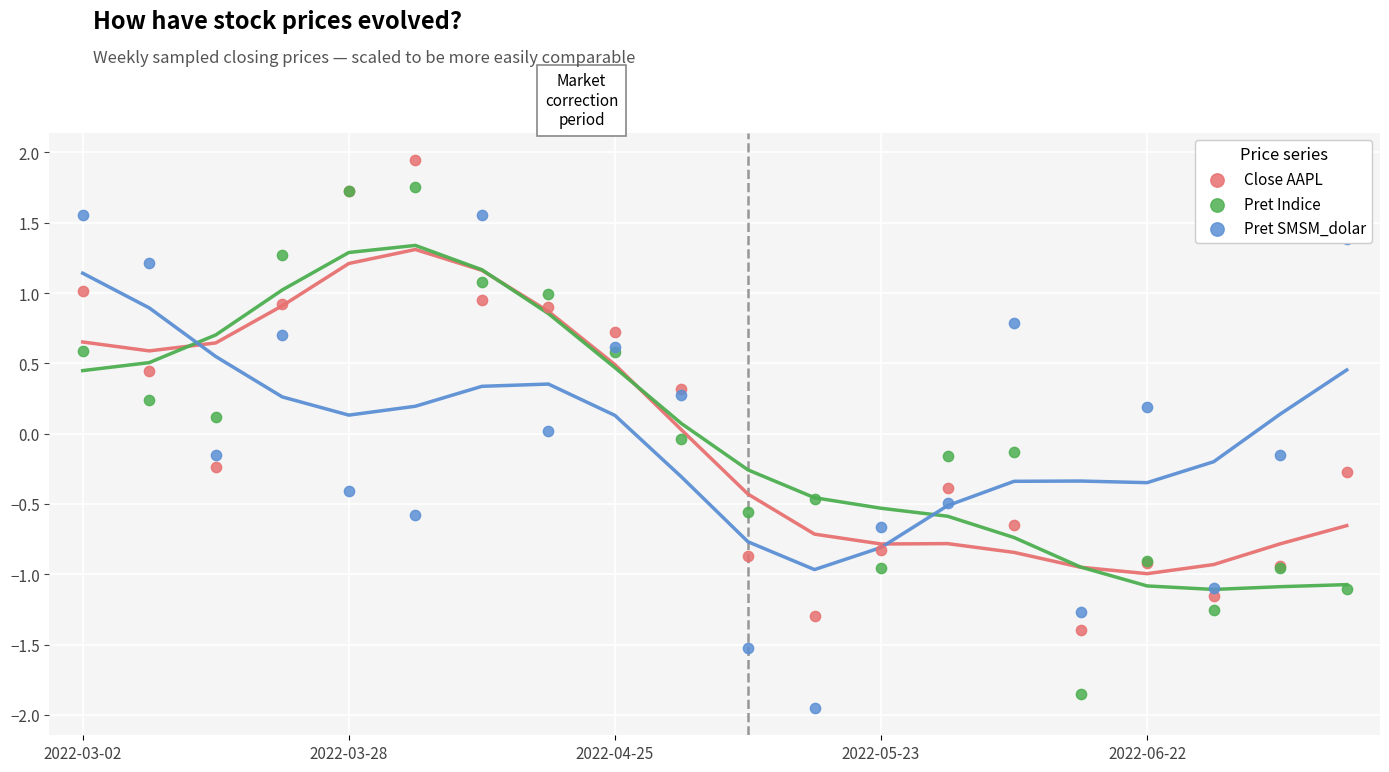

What are all the series names shown in the legend?

Close AAPL, Pret Indice, Pret SMSM_dolar